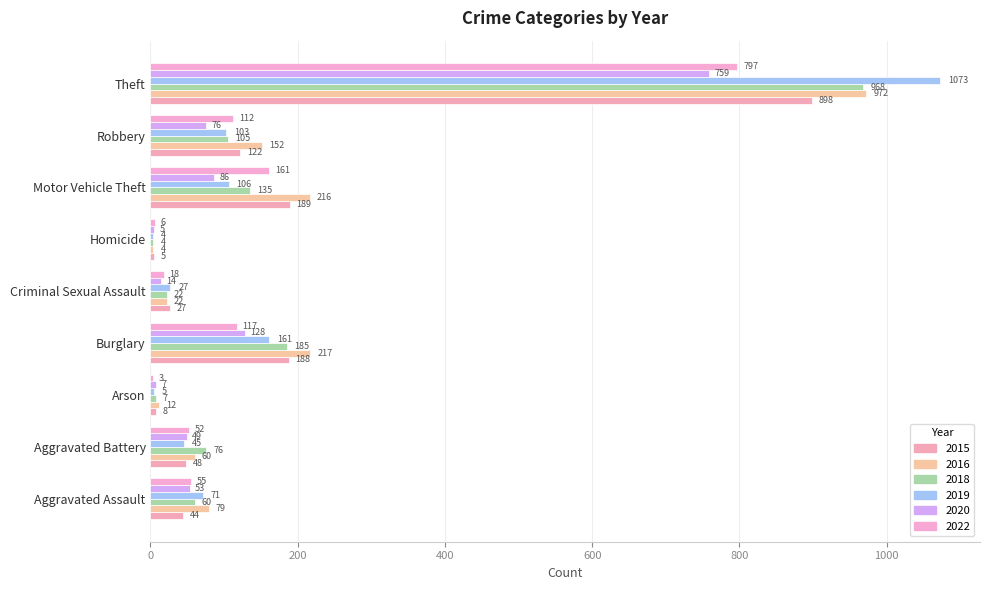

List the labels in order of 2019 value, largest first.

Theft, Burglary, Motor Vehicle Theft, Robbery, Aggravated Assault, Aggravated Battery, Criminal Sexual Assault, Arson, Homicide